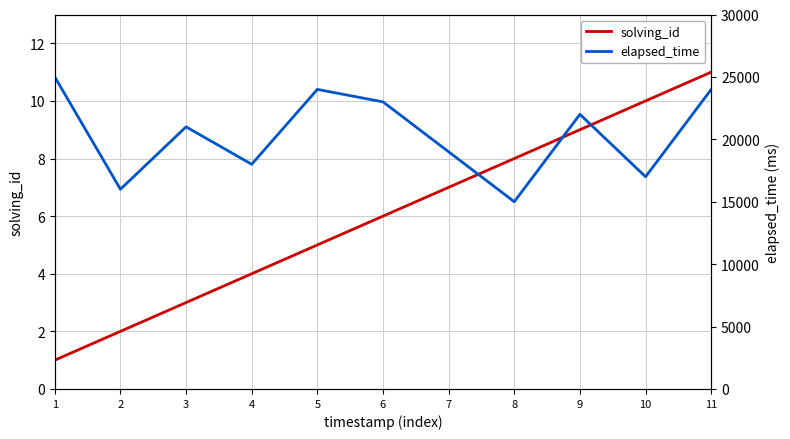

What is the maximum value shown in the chart?

25000